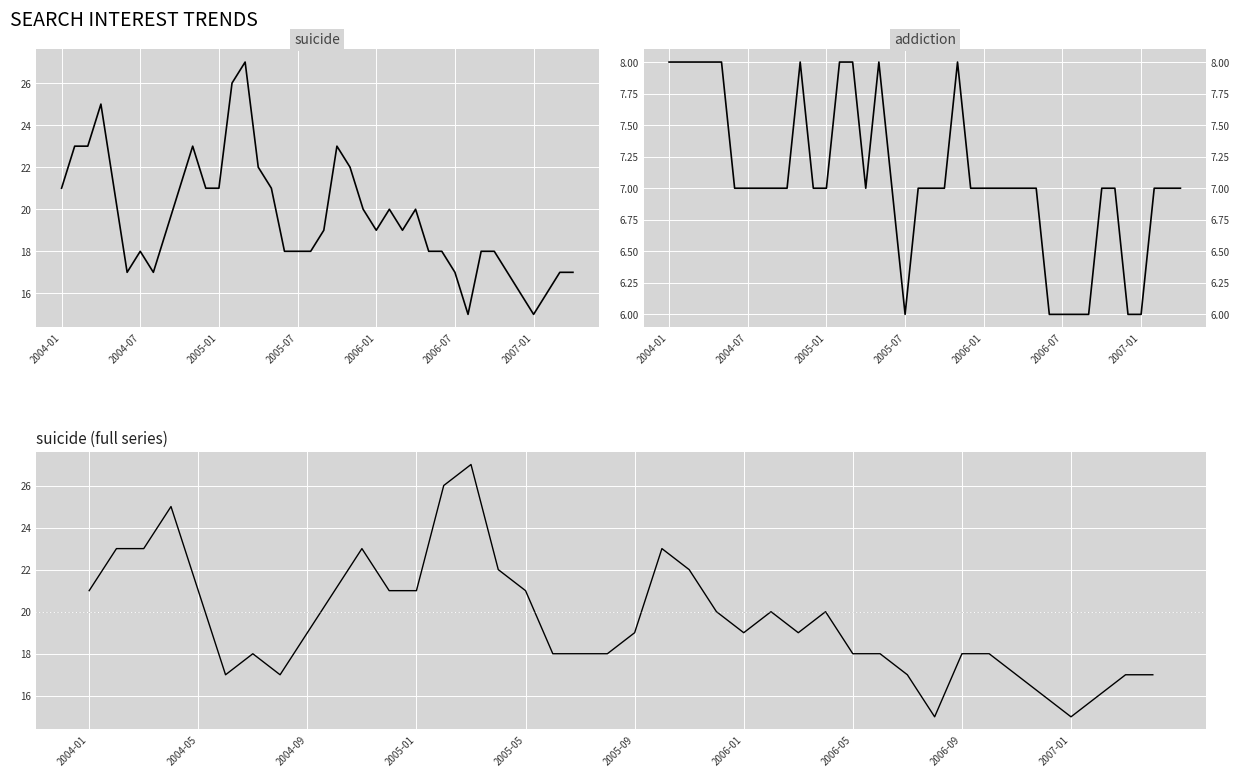

Rank the series at 31 from highest to lowest value.

suicide, addiction